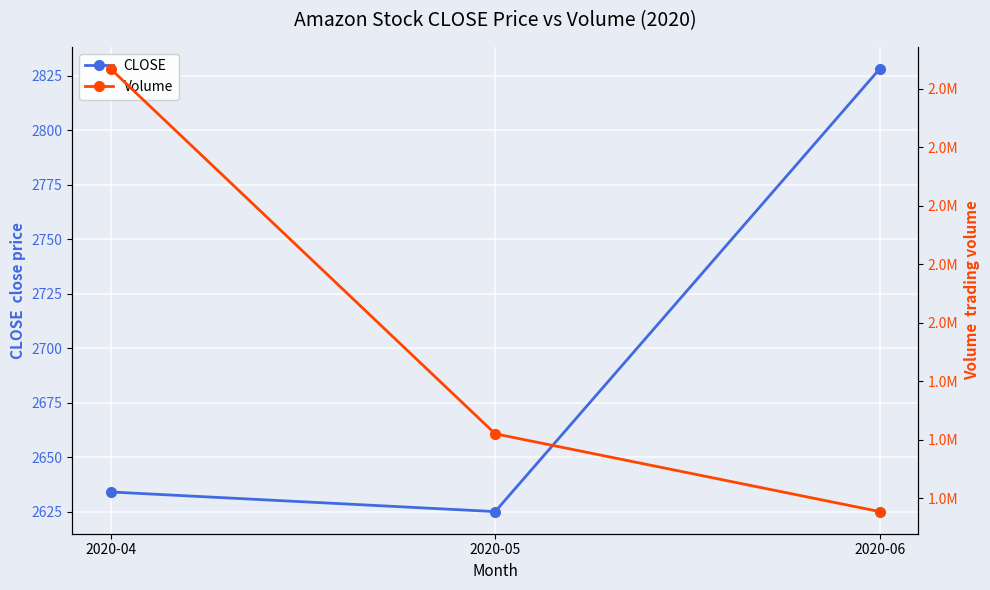

What is the total value across all series at 2020-04?

2869734